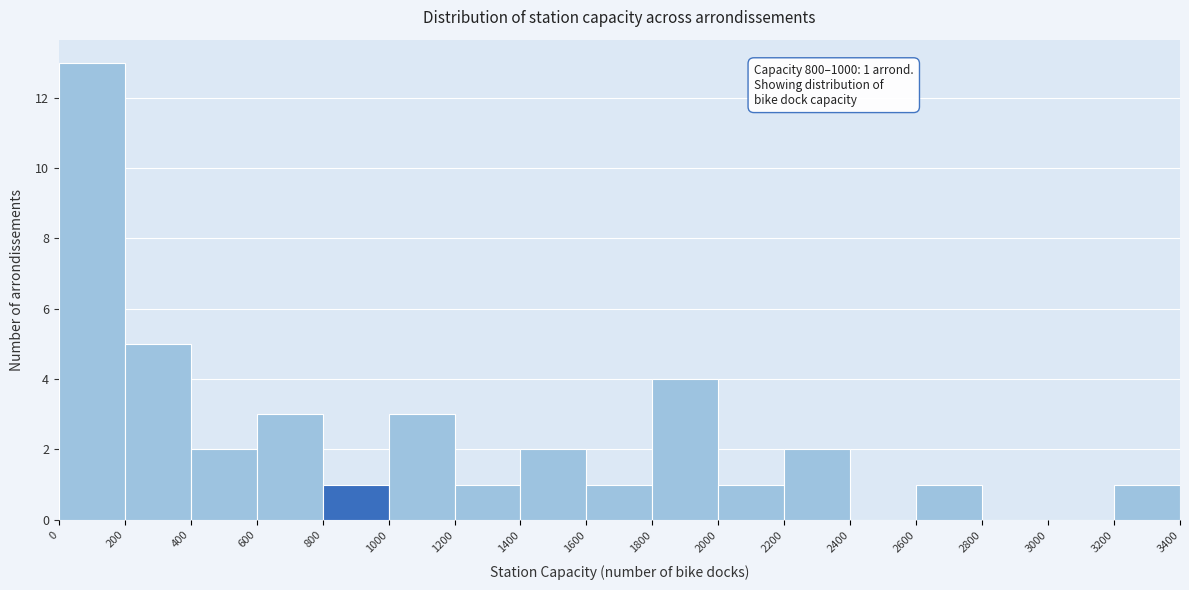

Which range on the x-axis has the tallest bar?

0 to 200